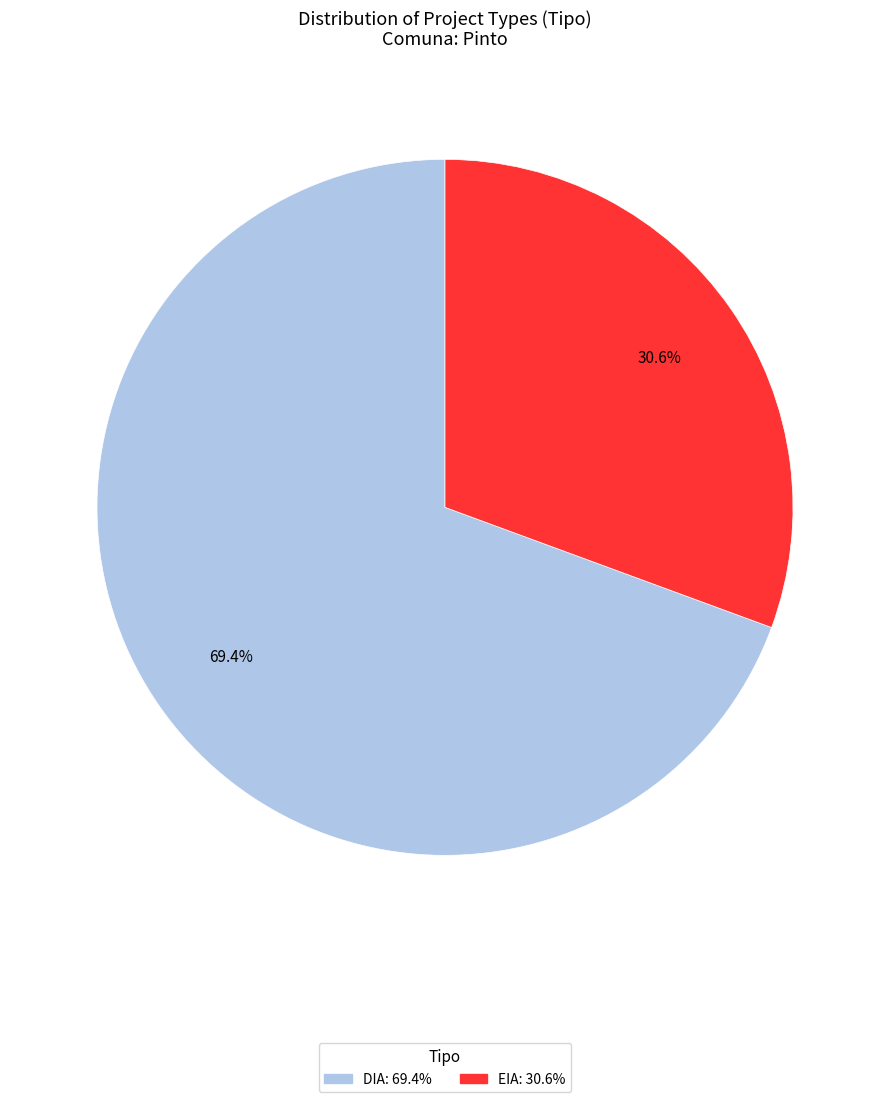

True or false: EIA accounts for 31% of the total.

True